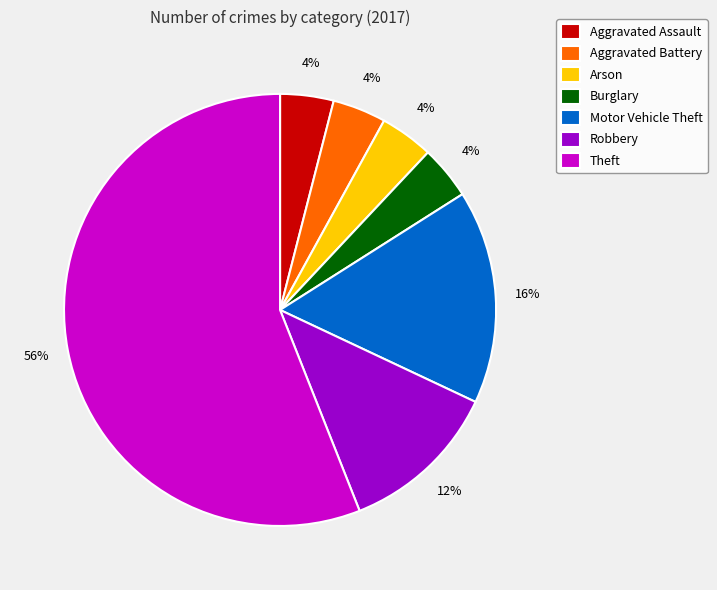

To the nearest percent, what is the combined percentage of Aggravated Assault and Theft?

60%